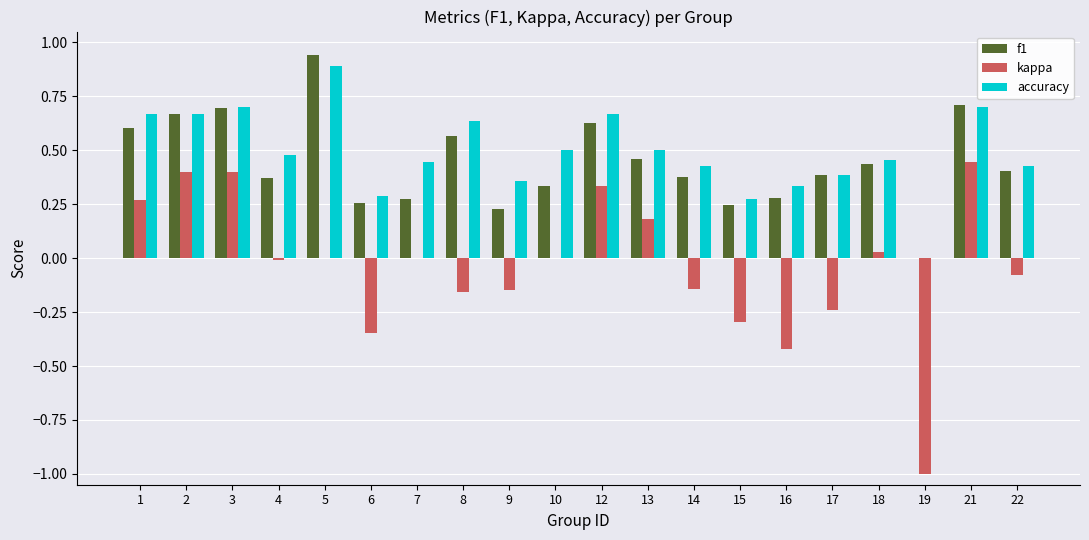

Is the value of kappa at 21 greater than the value of f1 at 8?

No